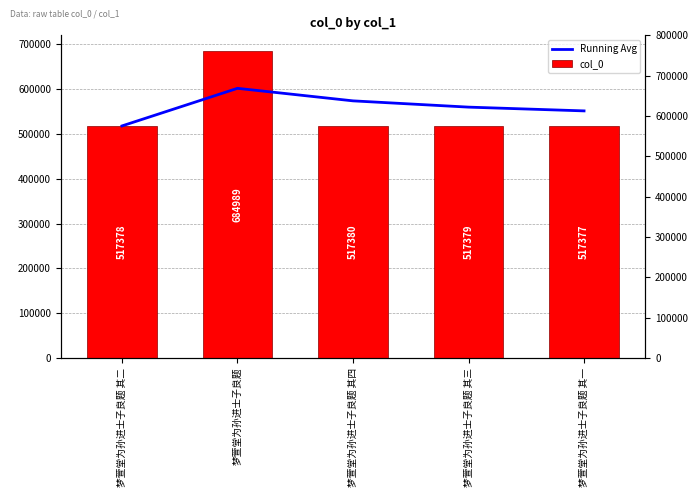

The Running Avg series shows 841050.8 at 梦萱堂为孙进士子良题 其二. True or false?

False